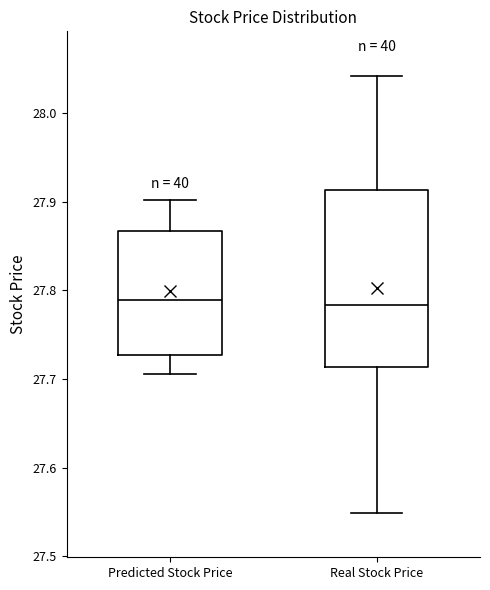

Comparing the boxes themselves (not the whiskers), which one is the tallest?

Real Stock Price